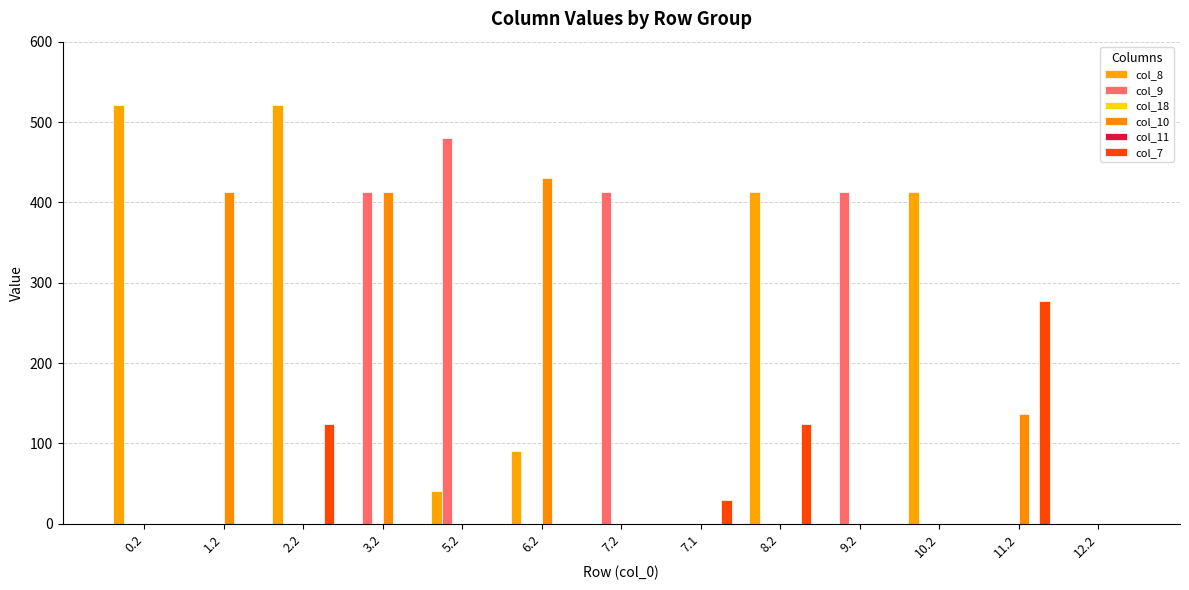

The value of col_18 at 7.2 is 0.0. True or false?

True